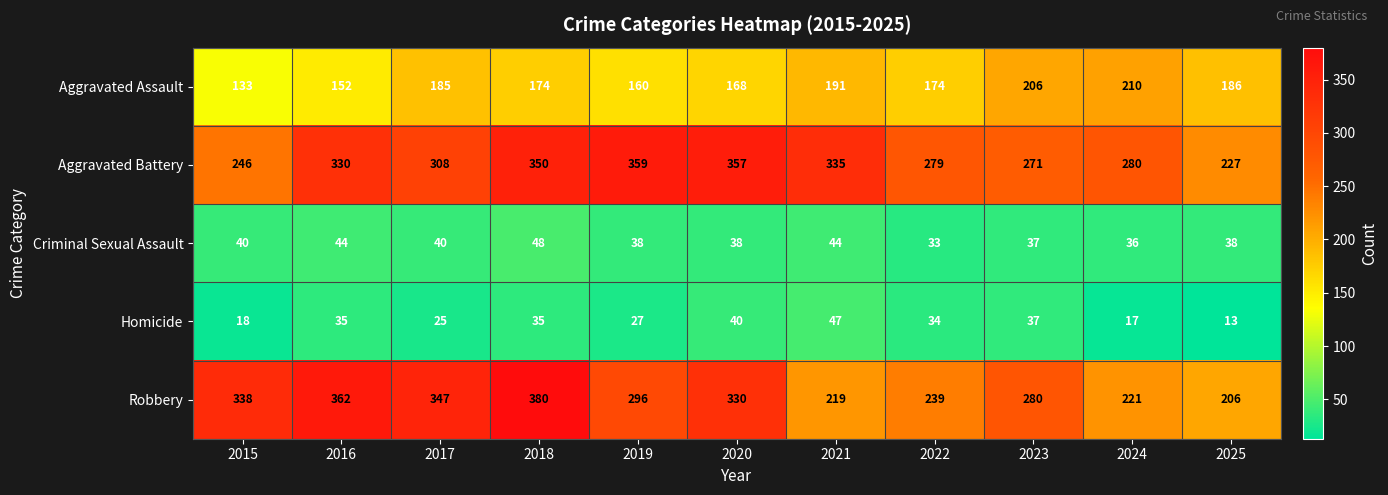

What is the maximum value shown in the chart?

380